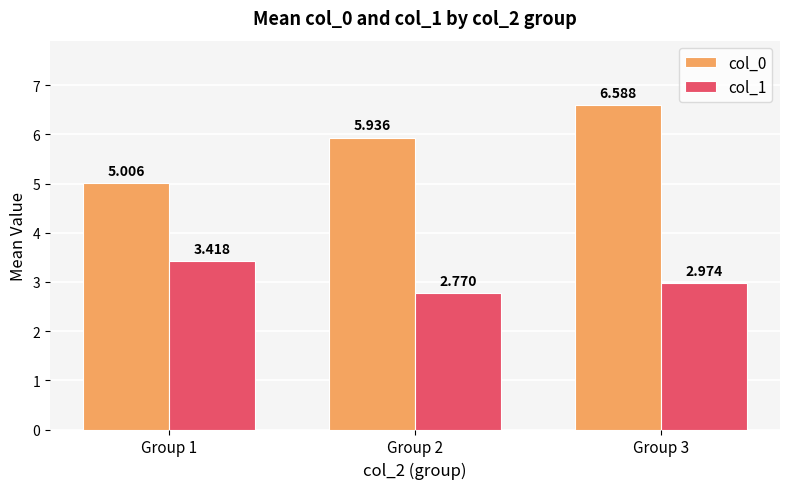

What are all the series names shown in the legend?

col_0, col_1